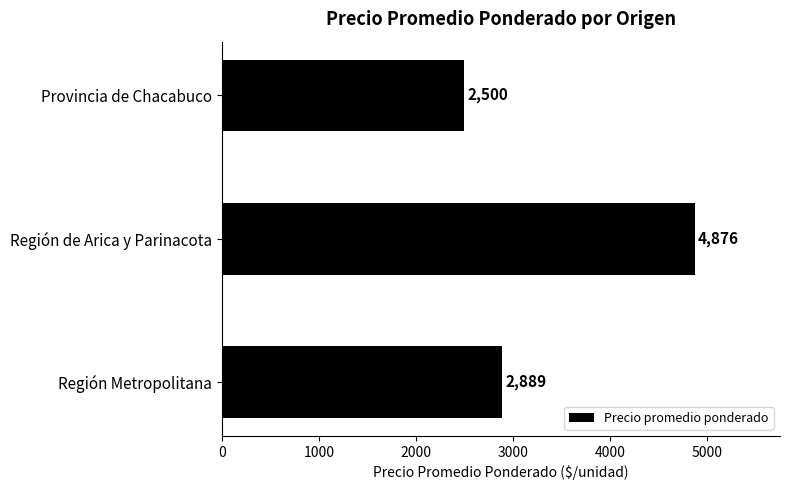

What is the difference between the maximum and minimum values?

2376